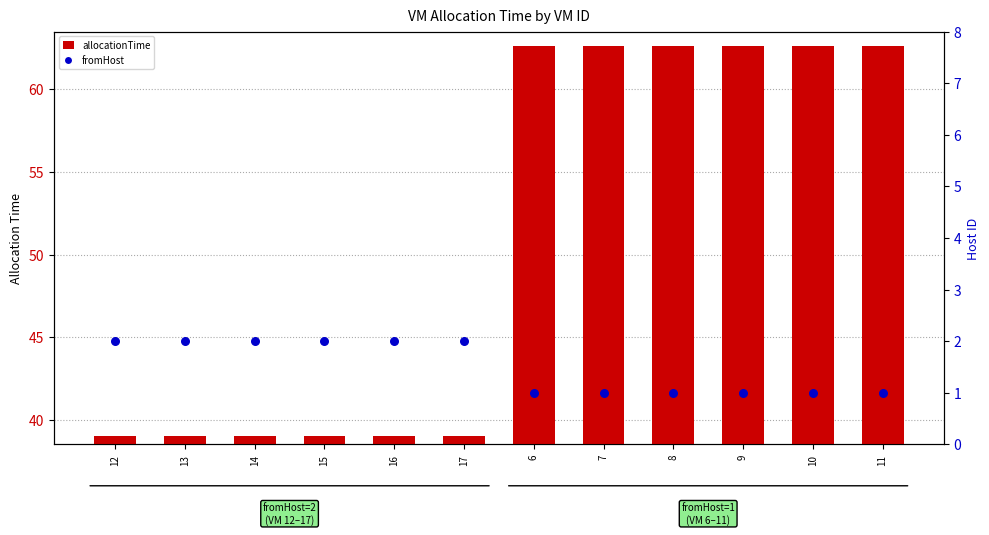

Which series has the largest total across all categories?

allocationTime